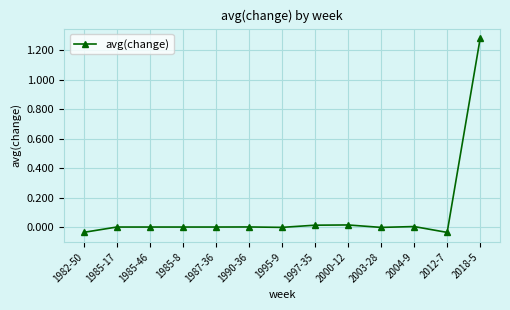

Does the chart have visible grid lines?

Yes